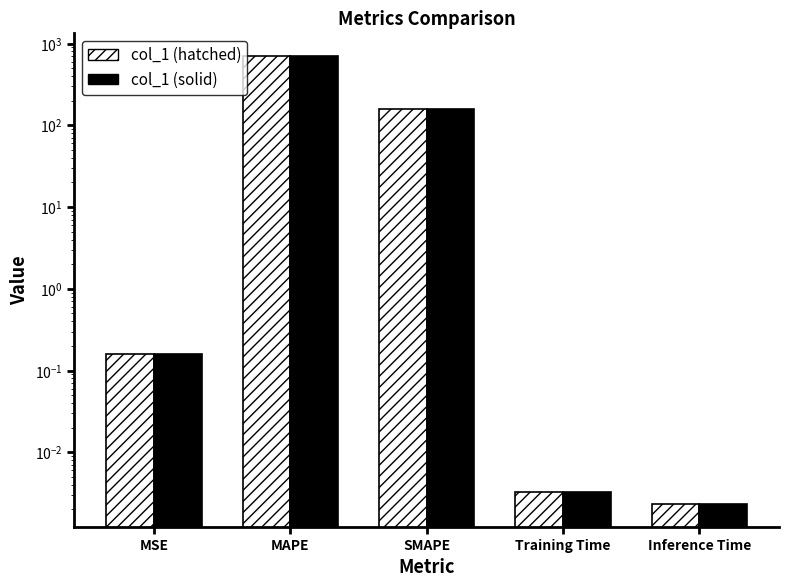

What are all the series names shown in the legend?

col_1 (hatched), col_1 (solid)